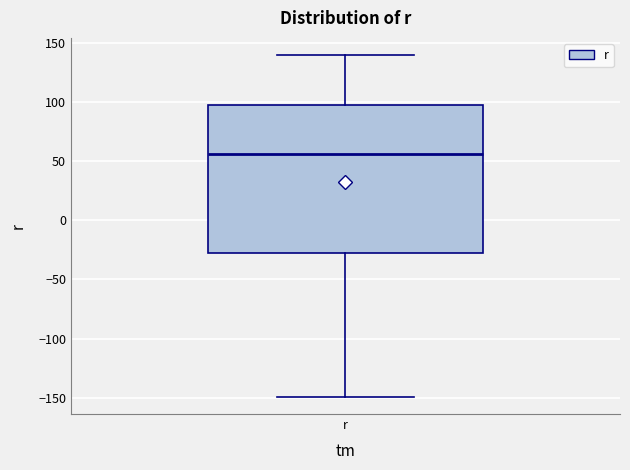

Where does the lower whisker of the box for r end on the y-axis? The values are not printed on the chart, so give them approximately, as read against the axis.

-150